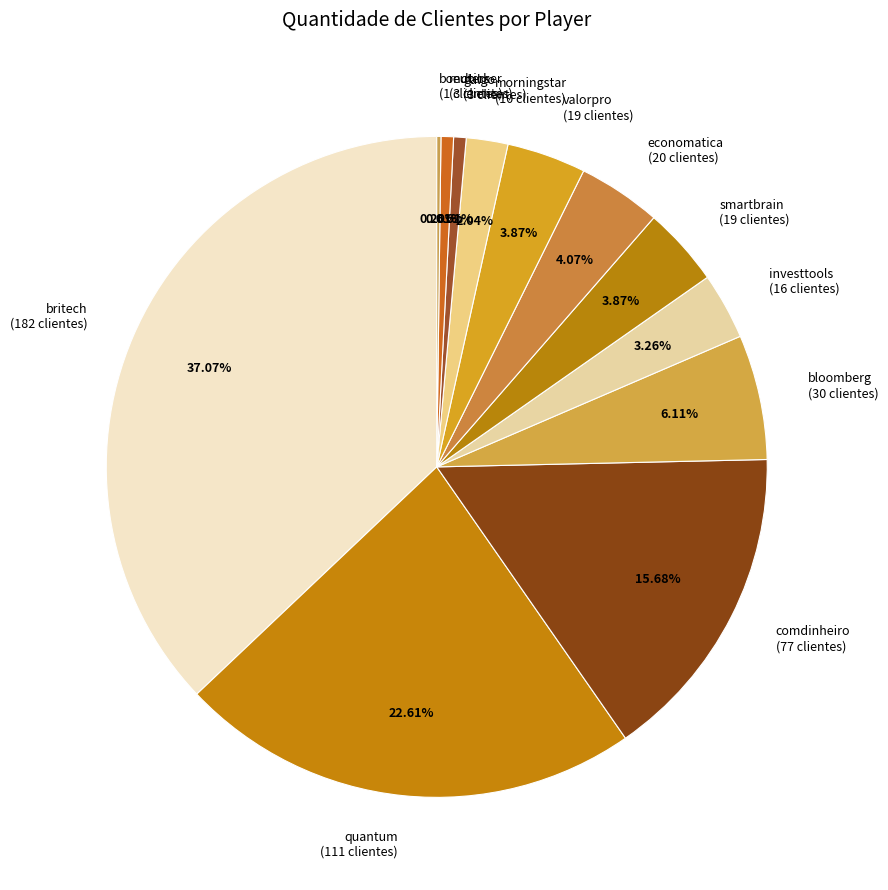

Does galgo account for over 50% of the chart?

No